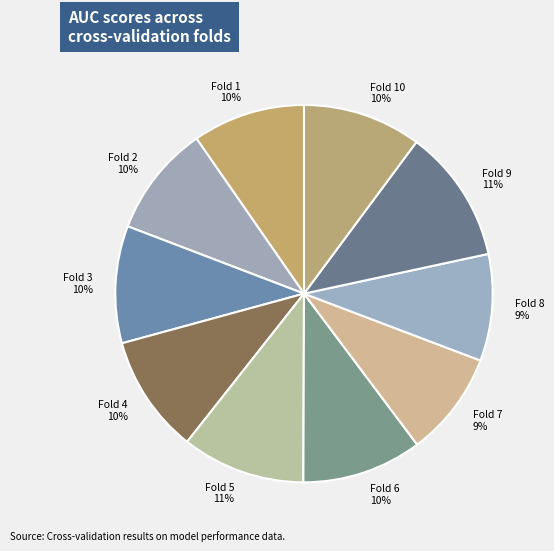

Which has a higher value, Fold 9 or Fold 1?

Fold 9